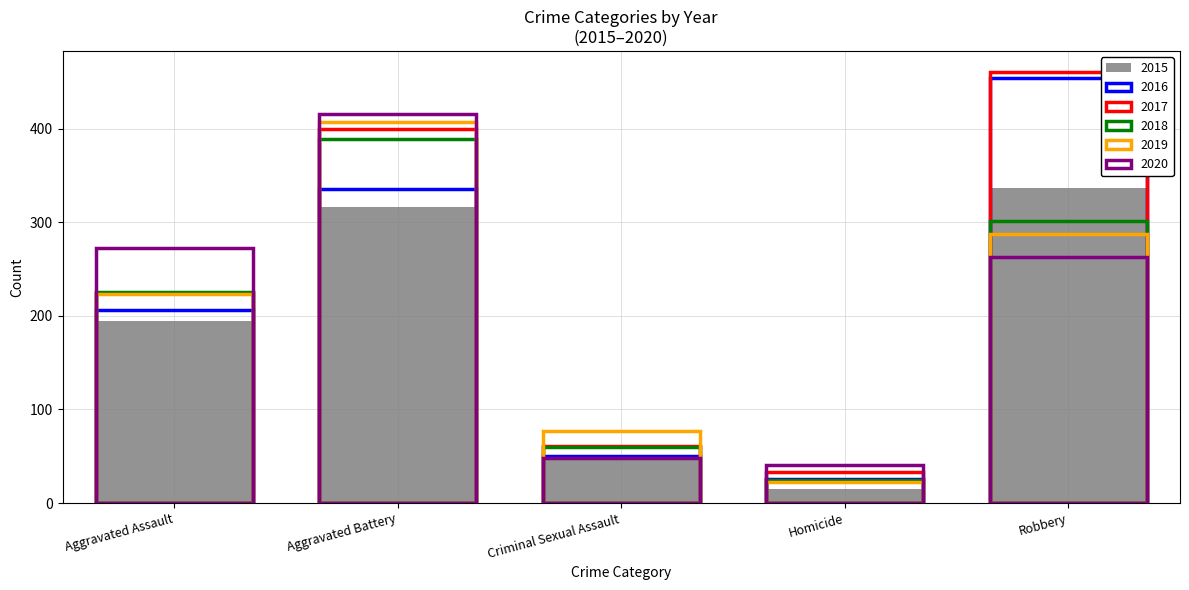

What is the difference between the 2017 values at Criminal Sexual Assault and Aggravated Battery?

339